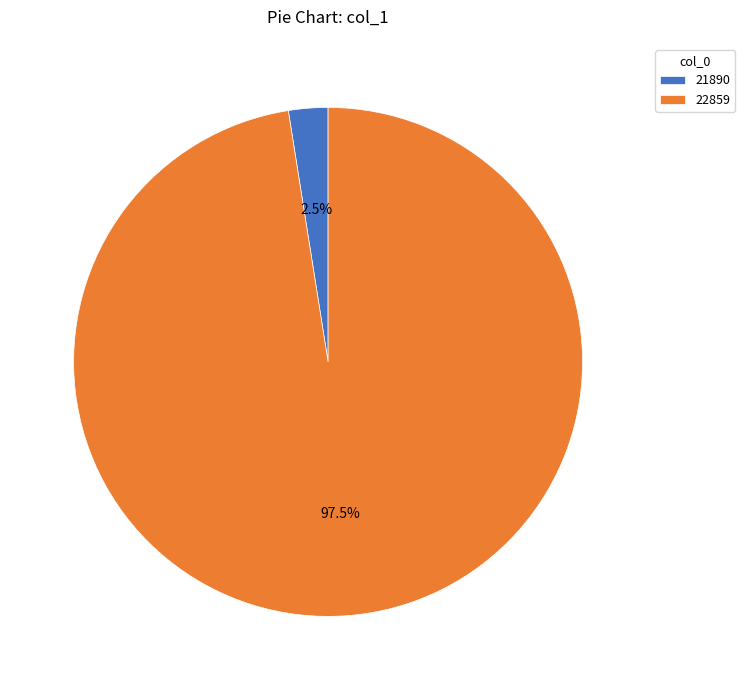

What percentage is NOT represented by 22859?

2.5%